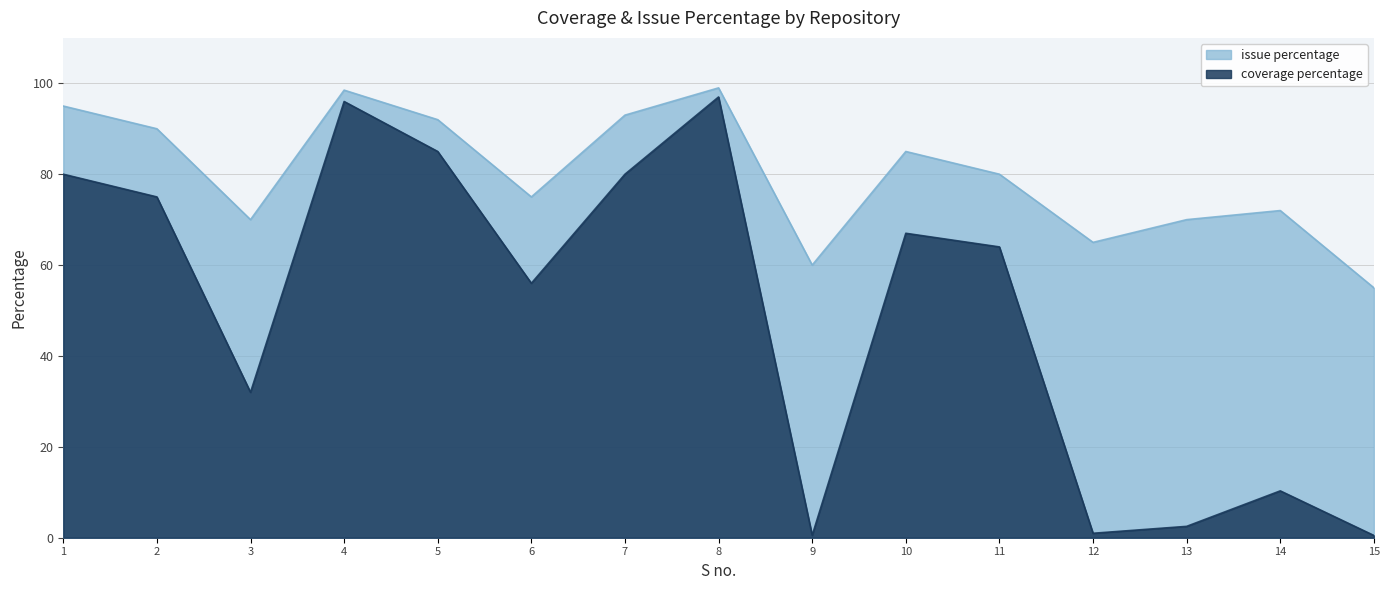

What are all the series names shown in the legend?

issue percentage, coverage percentage